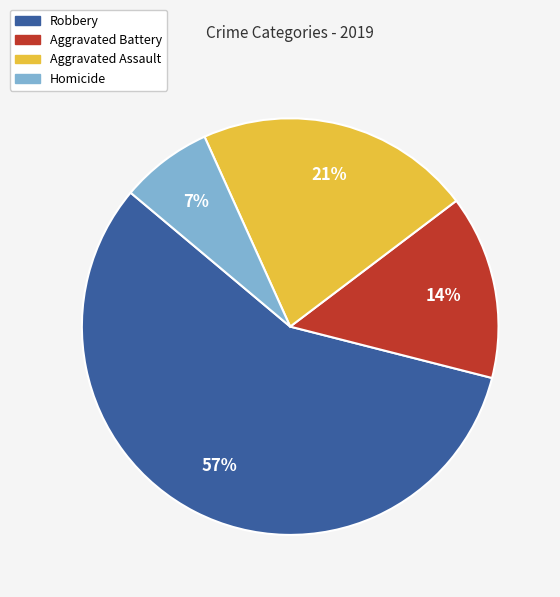

Is it true that Robbery is 51% of the pie?

False